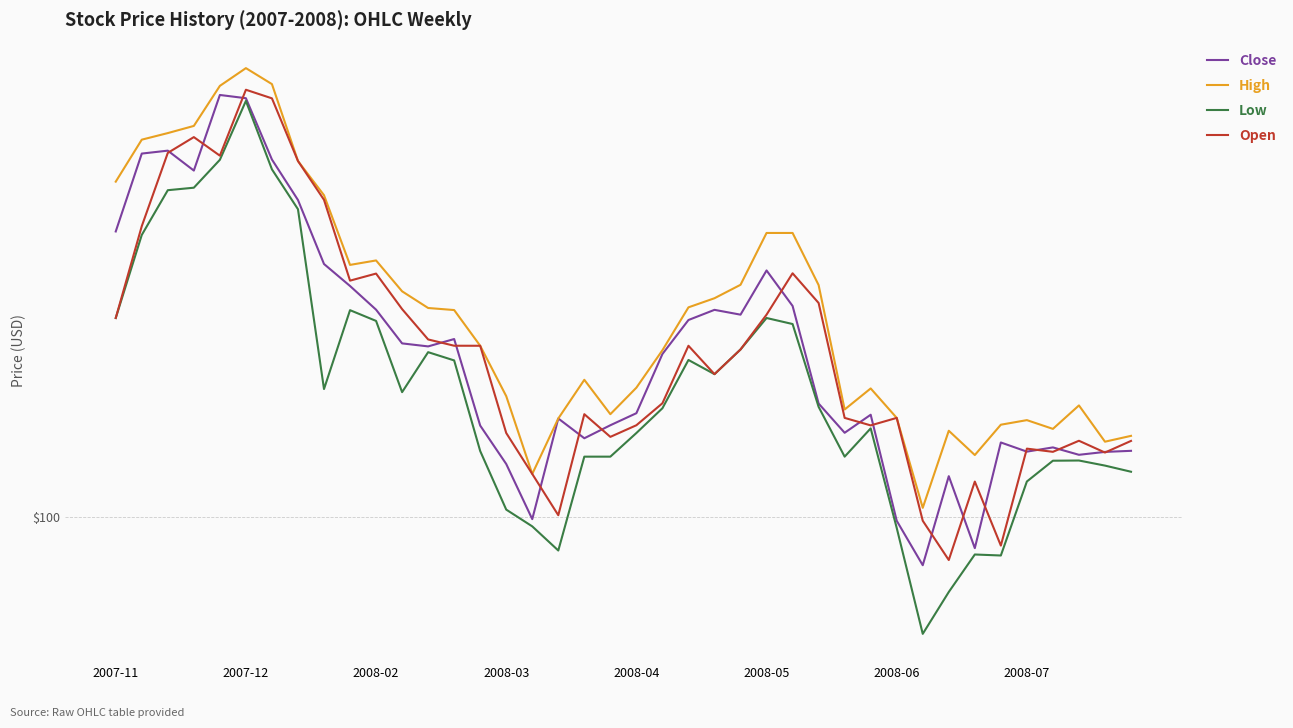

What are all the series names shown in the legend?

Close, High, Low, Open